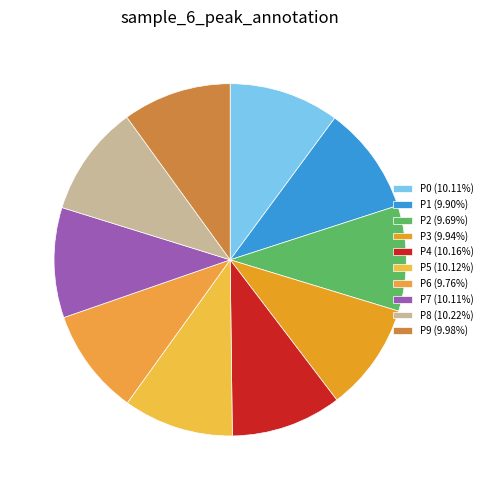

Count the number of slices in the pie.

10